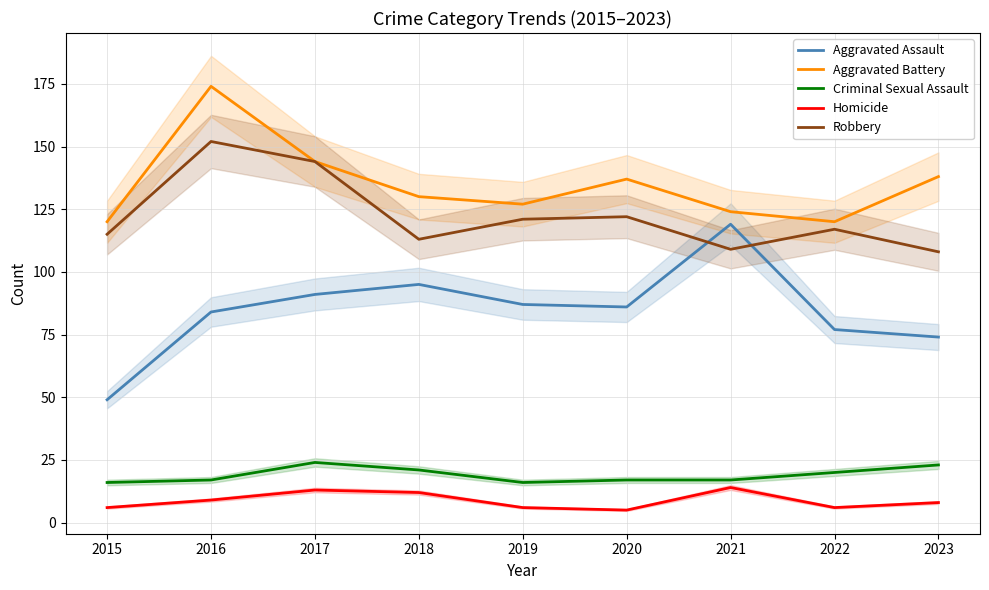

Reading left to right, list all the values displayed in this chart.

Aggravated Assault: 2015=49	2016=84	2017=91	2018=95	2019=87	2020=86	2021=119	2022=77	2023=74
Aggravated Battery: 2015=120	2016=174	2017=144	2018=130	2019=127	2020=137	2021=124	2022=120	2023=138
Criminal Sexual Assault: 2015=16	2016=17	2017=24	2018=21	2019=16	2020=17	2021=17	2022=20	2023=23
Homicide: 2015=6	2016=9	2017=13	2018=12	2019=6	2020=5	2021=14	2022=6	2023=8
Robbery: 2015=115	2016=152	2017=144	2018=113	2019=121	2020=122	2021=109	2022=117	2023=108